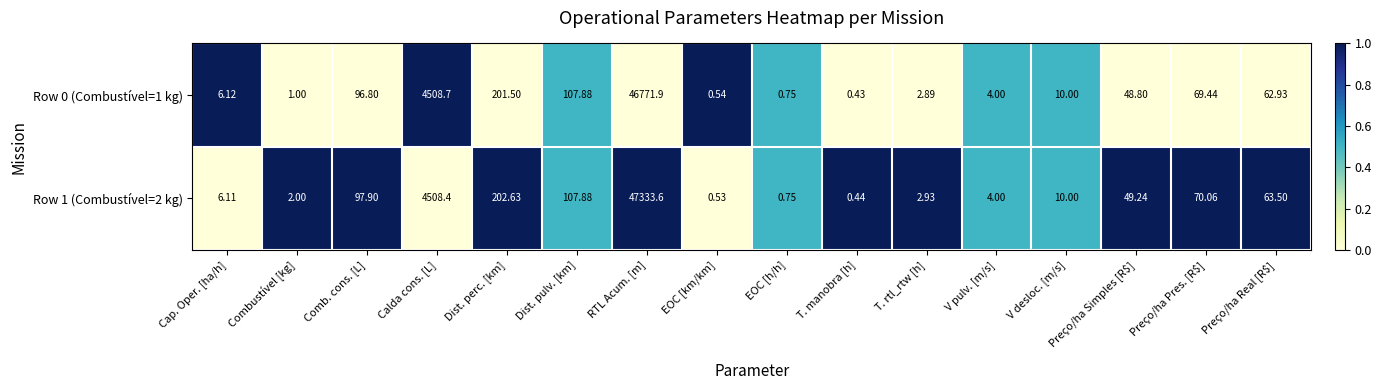

Is the value of Row 0 (Combustível=1 kg) at V desloc. [m/s] greater than the value of Row 1 (Combustível=2 kg) at EOC [h/h]?

Yes